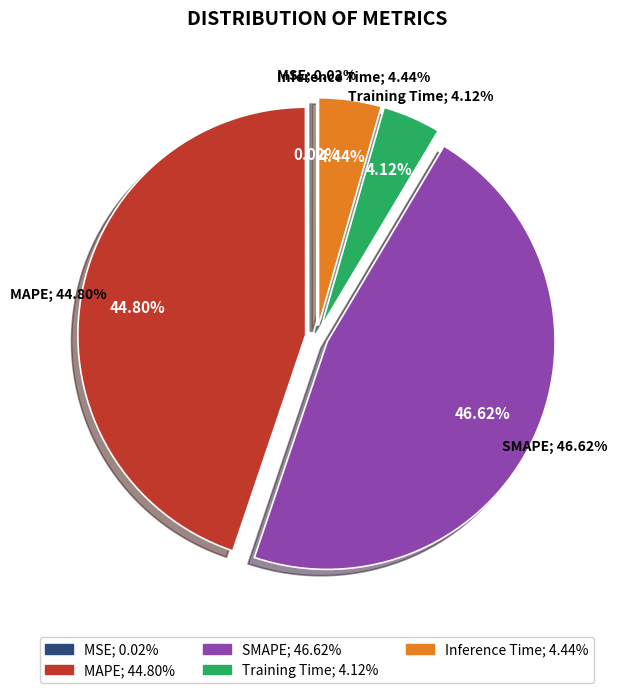

How much of the chart is everything except MAPE?

55.2%